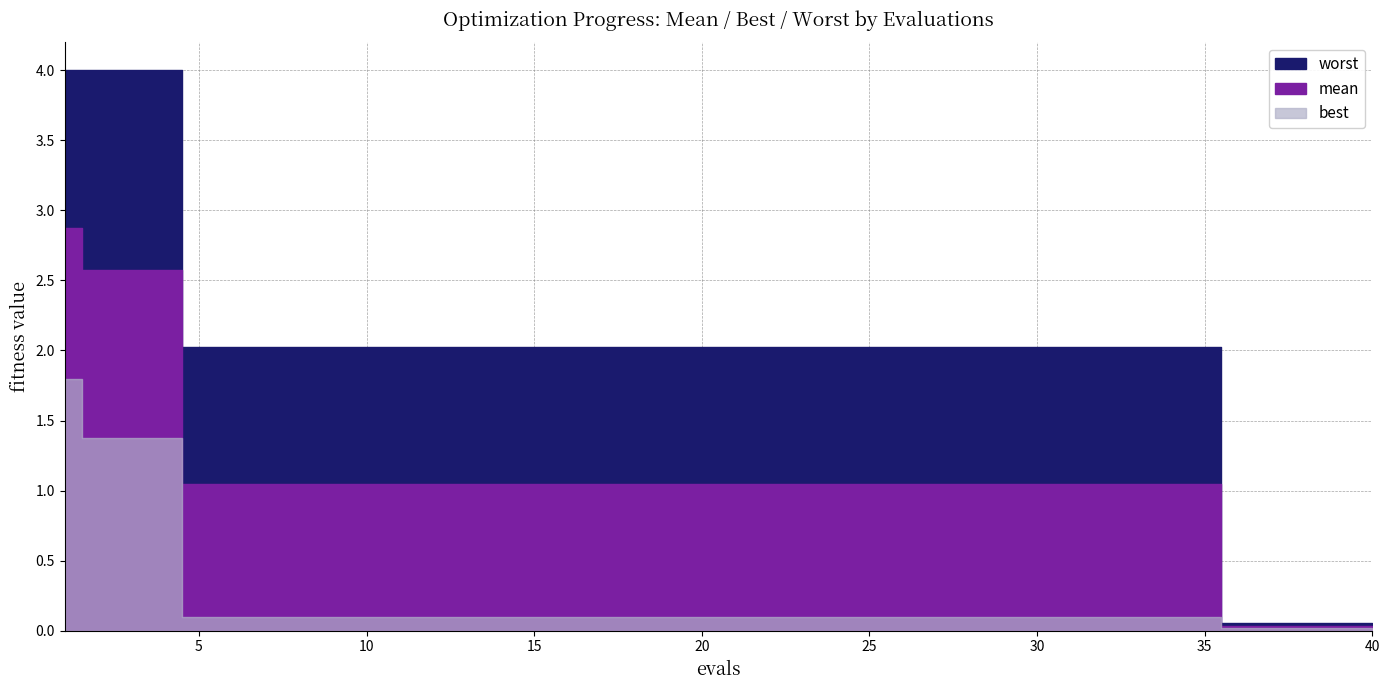

At 10, list the series in order from largest to smallest.

worst, mean, best